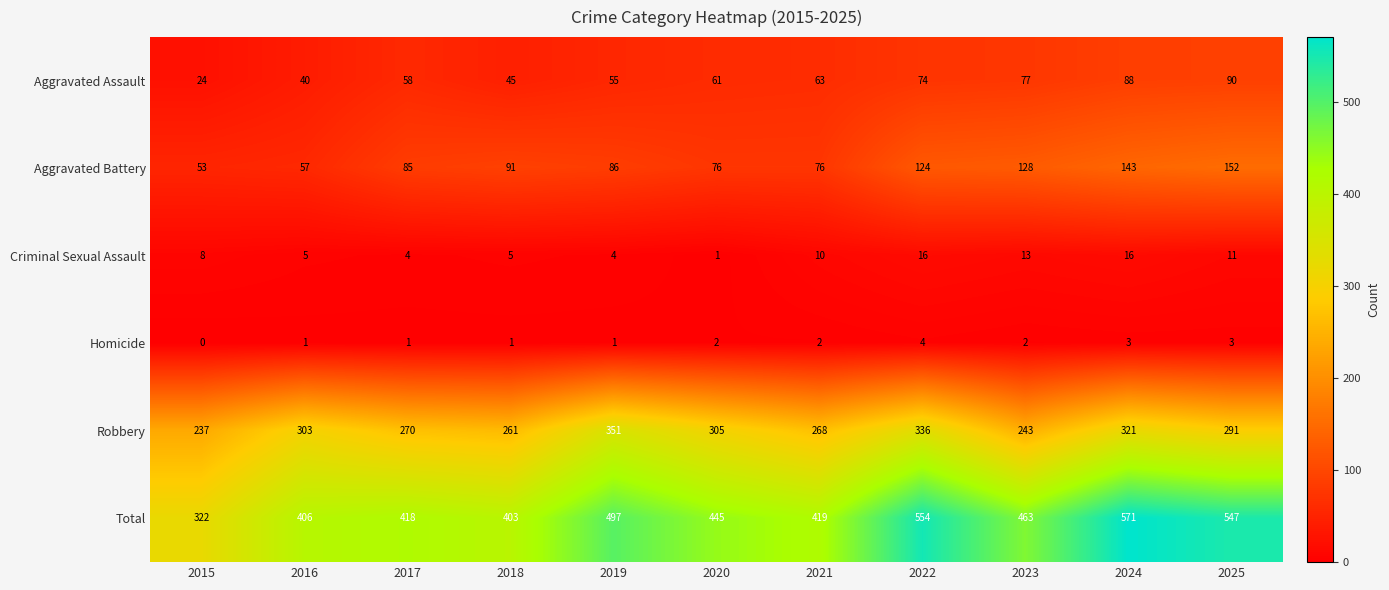

What is the minimum value for Robbery?

237